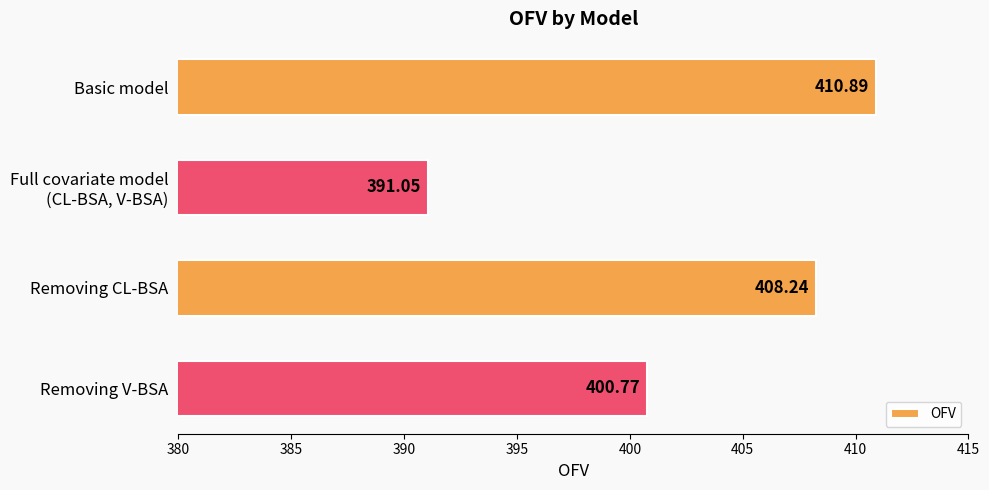

How many bars are there in total?

4